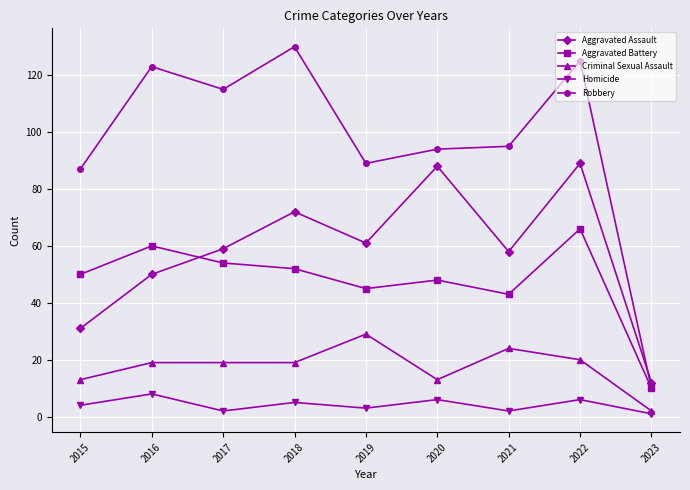

Where does the Robbery series first go above 95?

2016